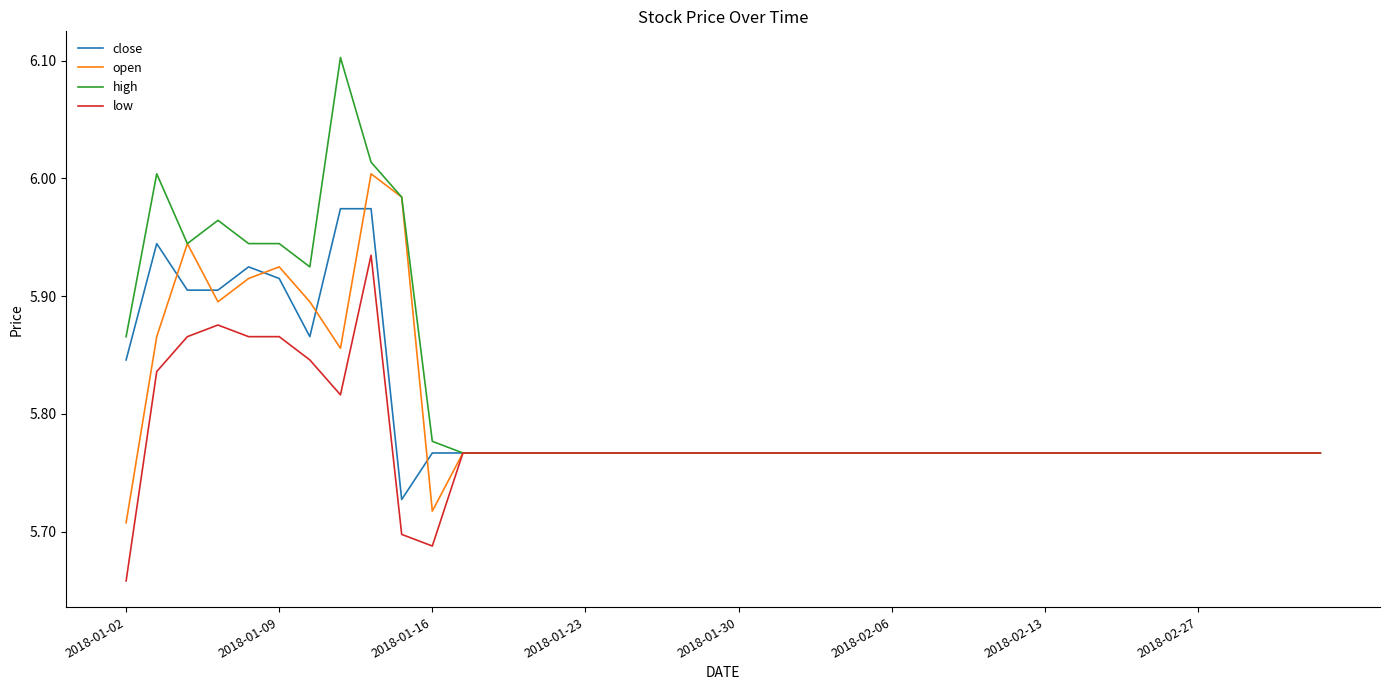

What is the maximum value shown in the chart?

6.1